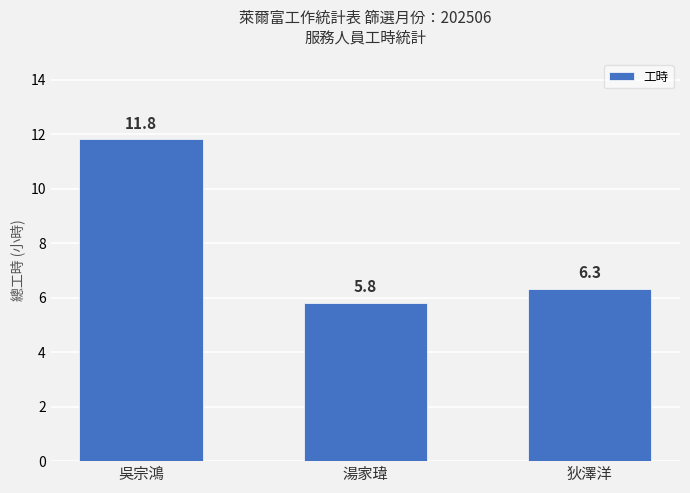

What is the average value?

8.0